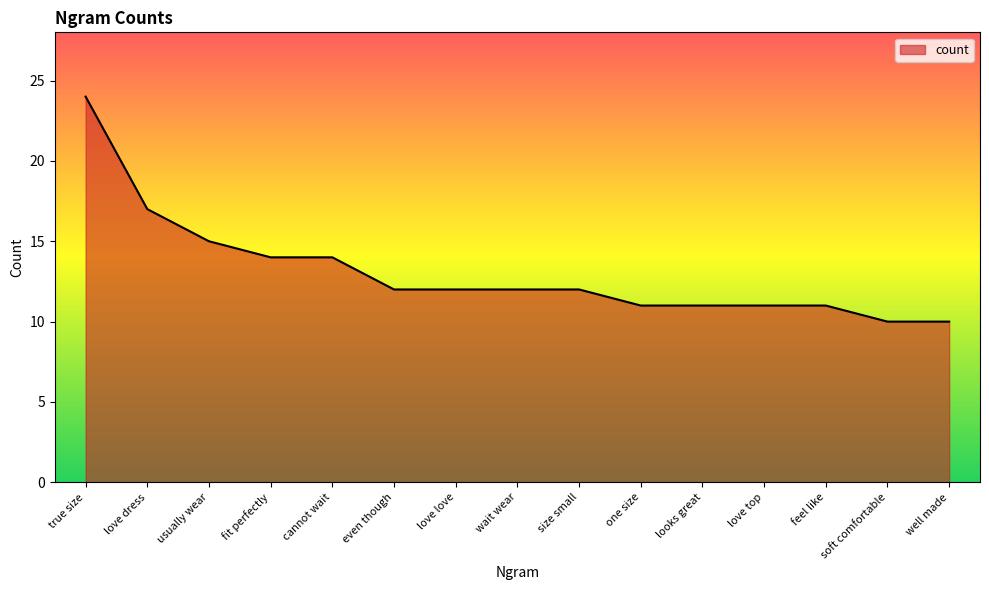

What position from the left is fit perfectly?

4